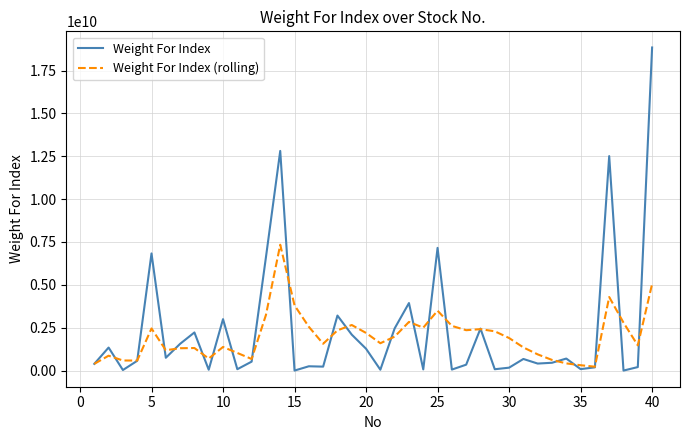

How many lines are shown in the chart?

2